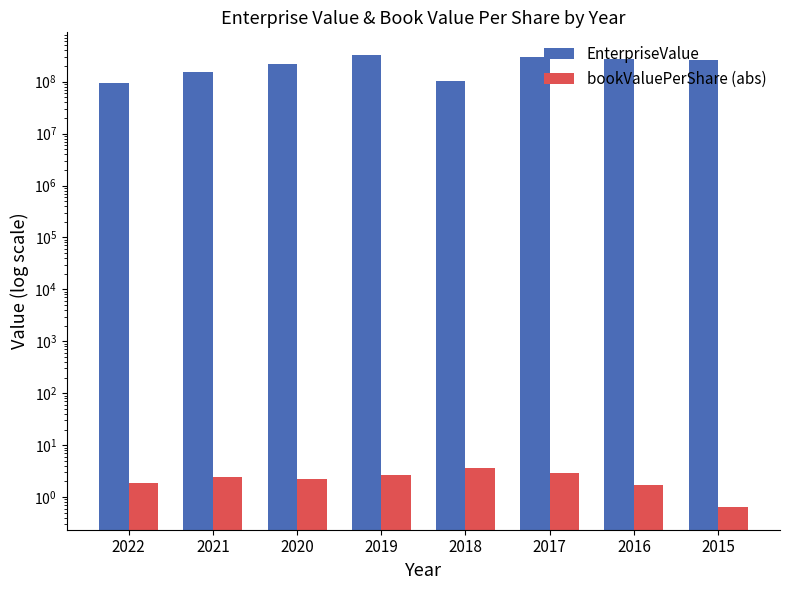

The EnterpriseValue series shows 149937131.2 at 2020. True or false?

False